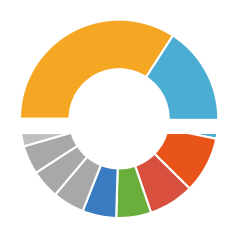

Which slice is the largest?

Moscow